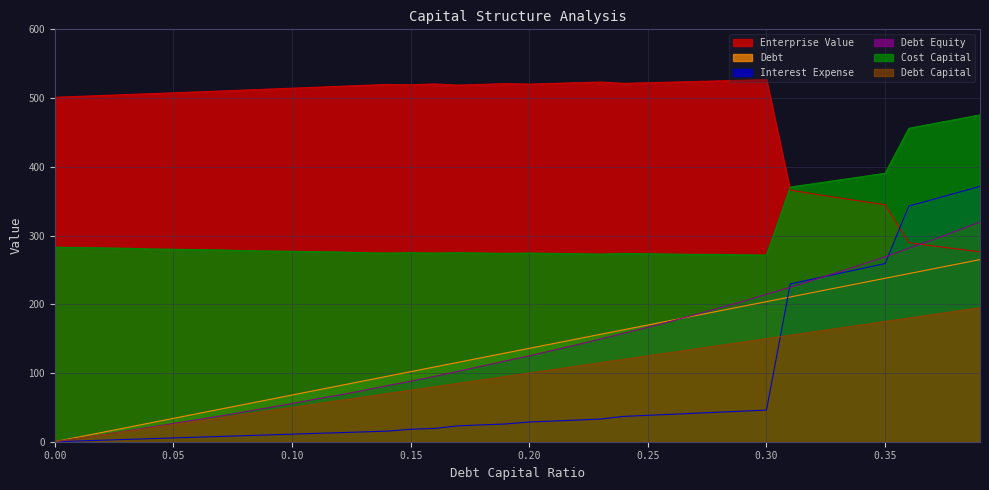

Rank the series by their maximum value, from highest to lowest.

Enterprise Value, Cost Capital, Interest Expense, Debt Equity, Debt, Debt Capital